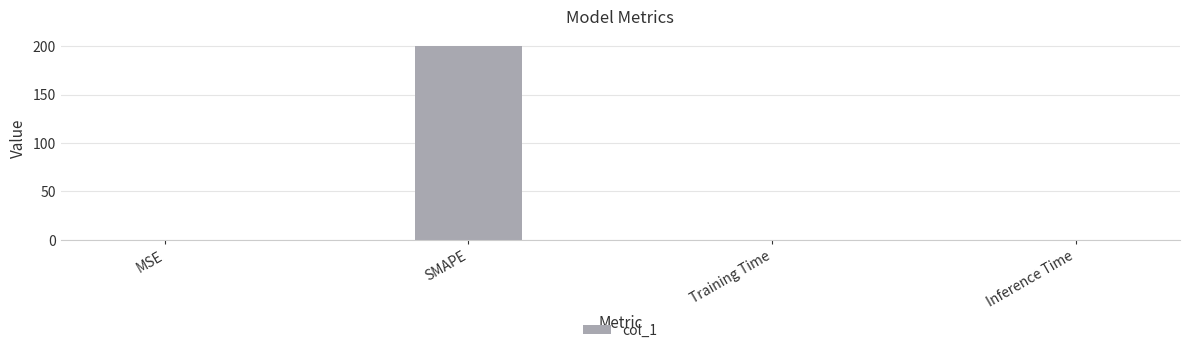

The chart shows a value of 0.0 at Inference Time. True or false?

True